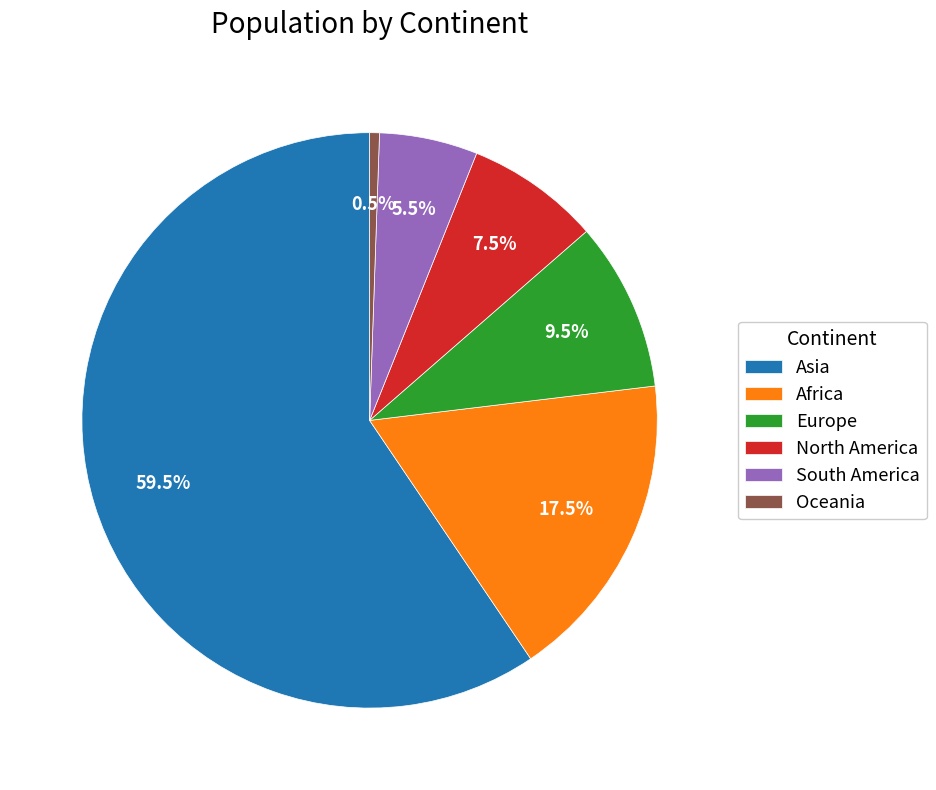

Rank the categories by value from highest to lowest.

Asia, Africa, Europe, North America, South America, Oceania